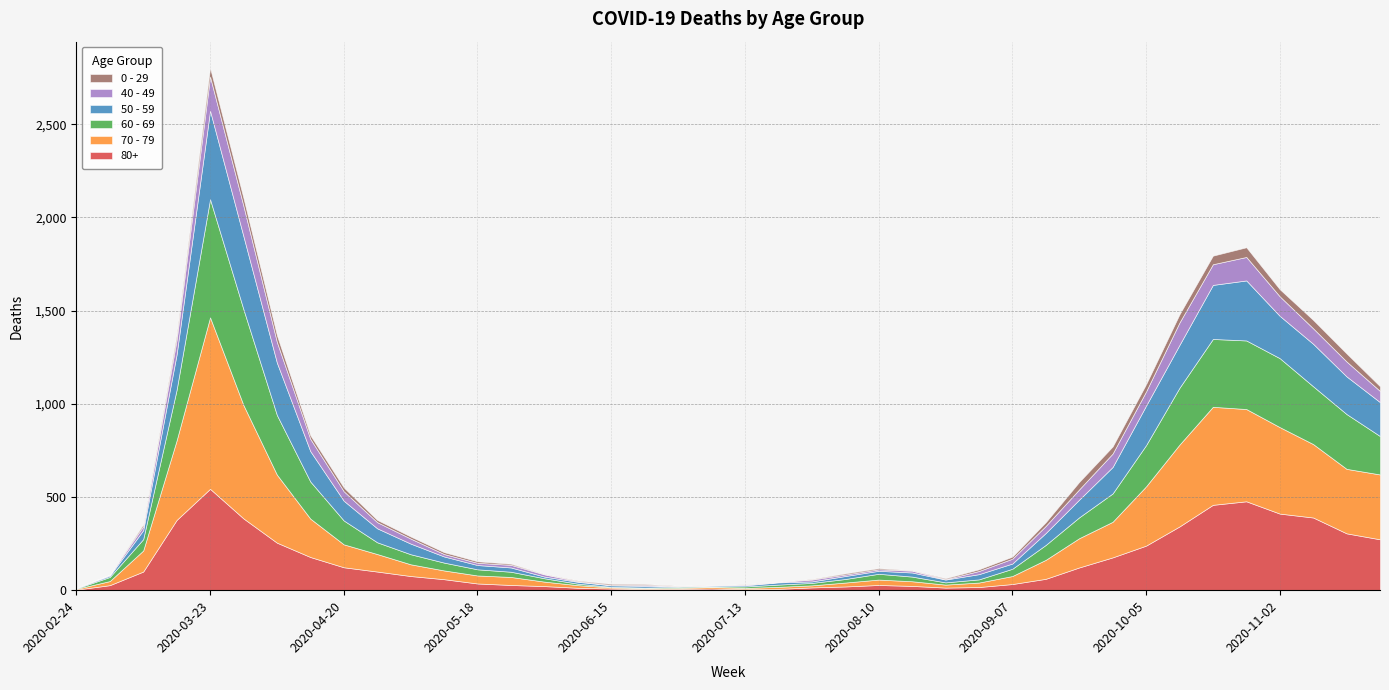

How many lines are shown in the chart?

6